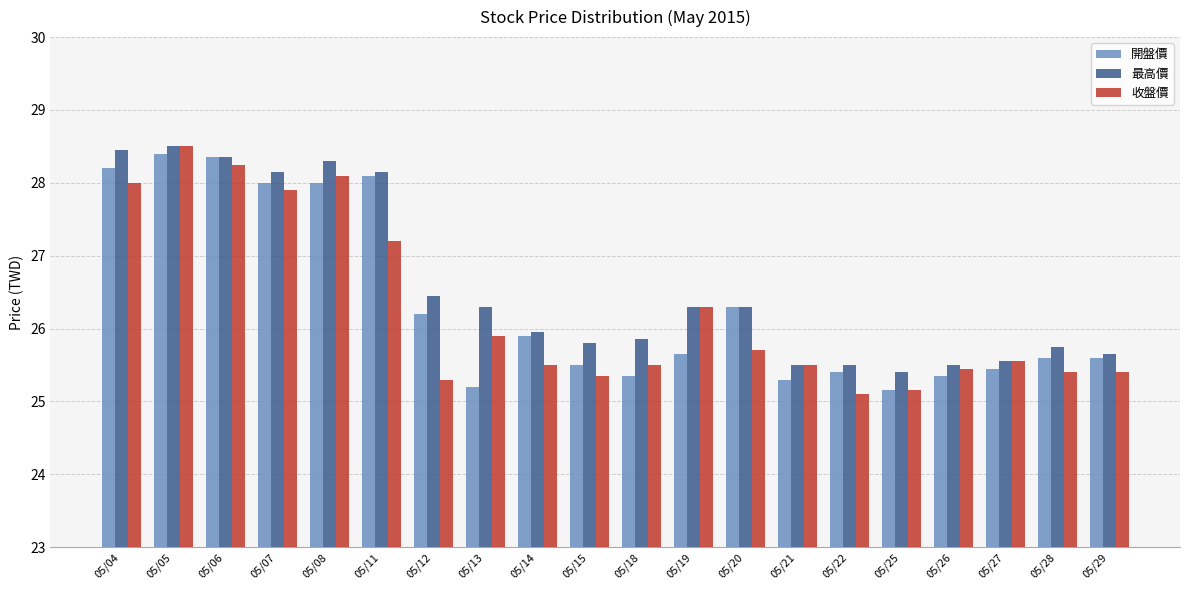

What are all the series names shown in the legend?

開盤價, 最高價, 收盤價